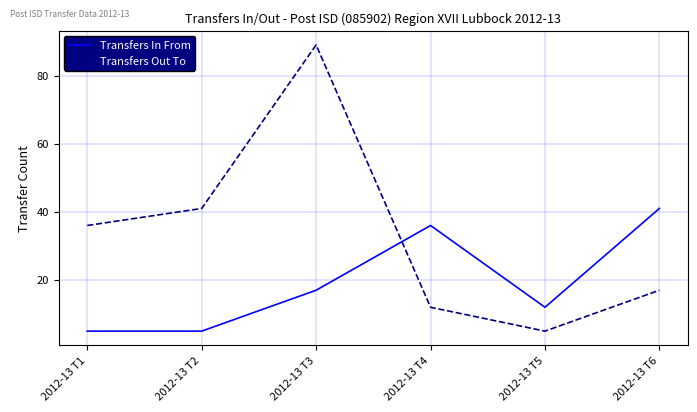

How many lines are shown in the chart?

2